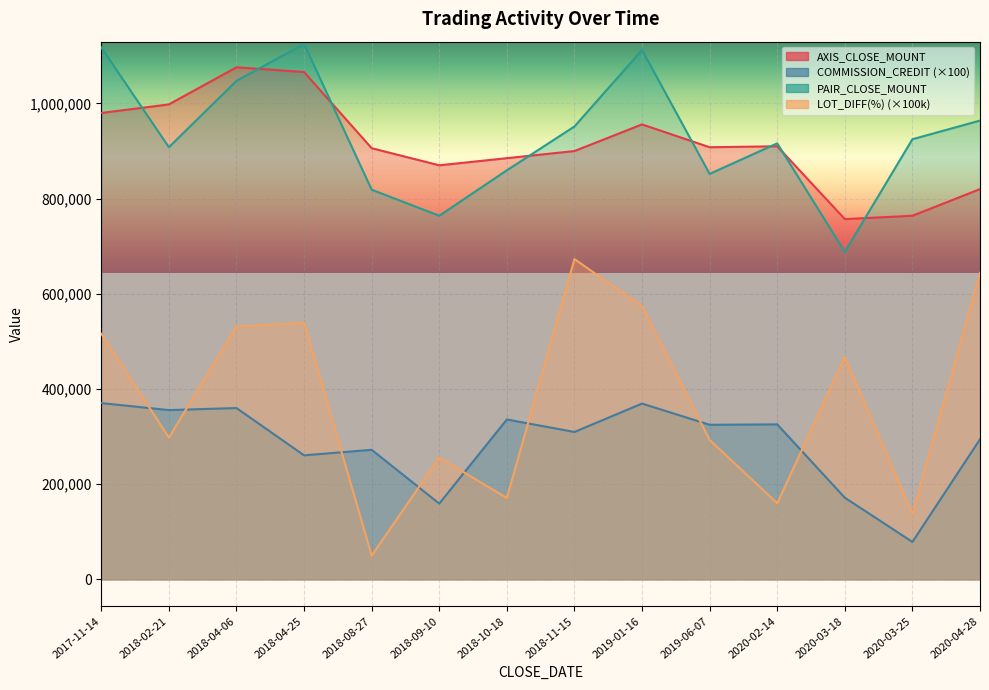

Read the PAIR_CLOSE_MOUNT value at 2020-03-18, to the nearest 50.

688100